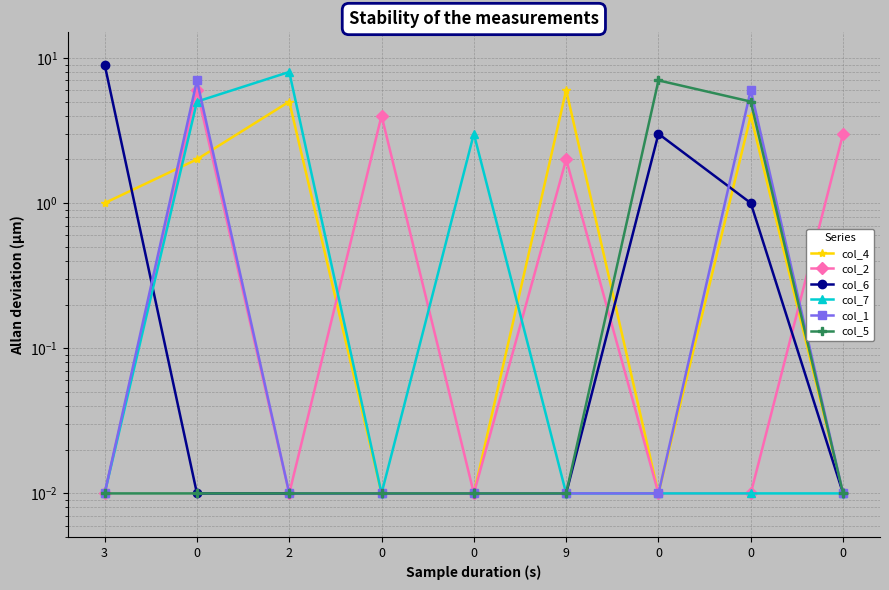

List the labels in order of col_5 value, largest first.

0, 0, 3, 0, 2, 0, 0, 9, 0